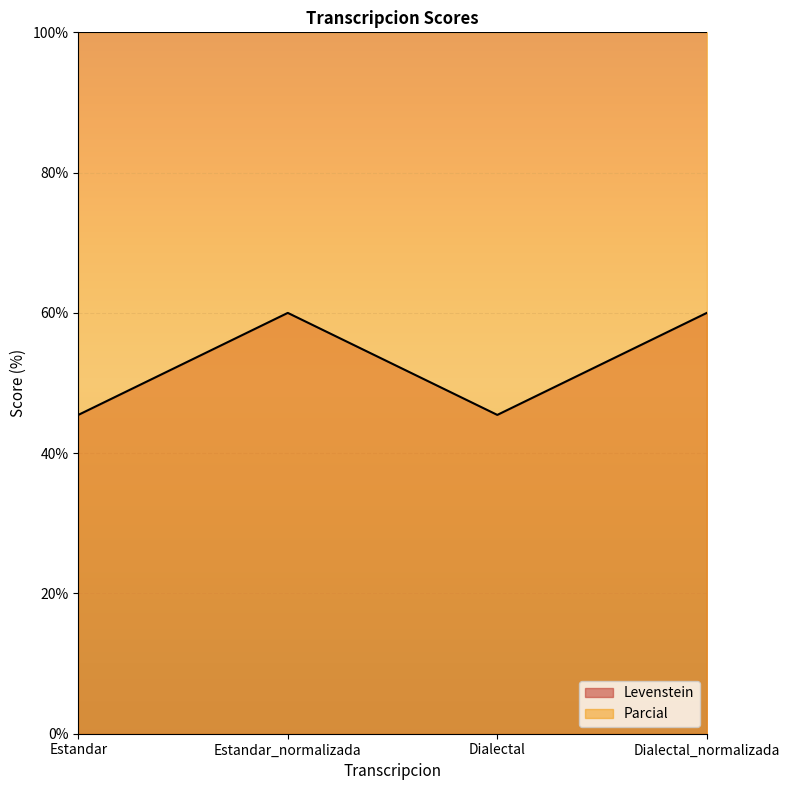

How many values are below 60?

2